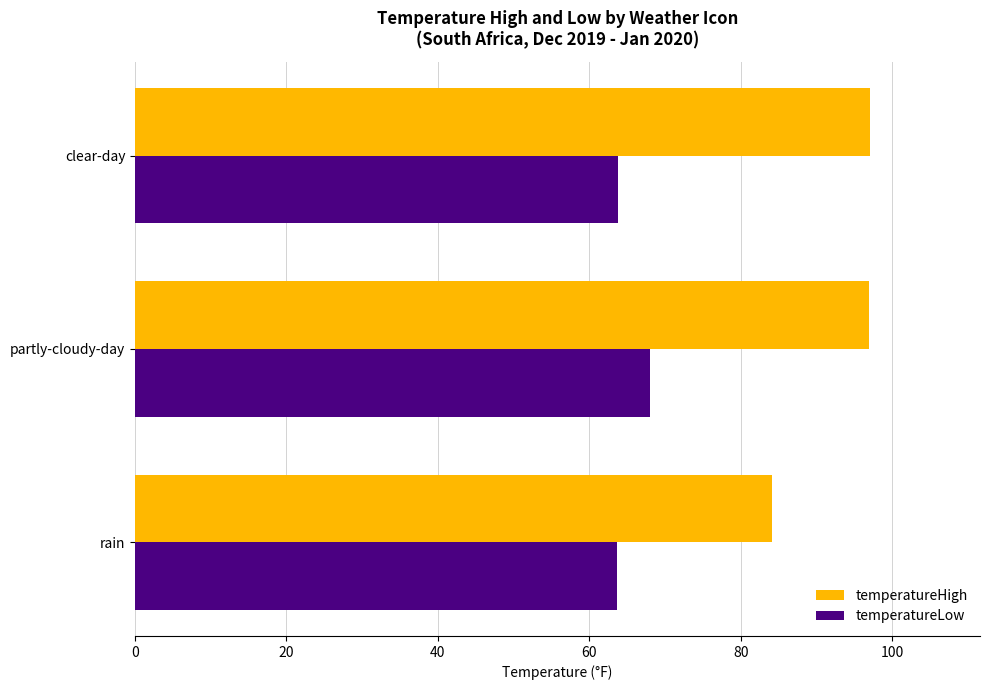

What are all the series names shown in the legend?

temperatureHigh, temperatureLow